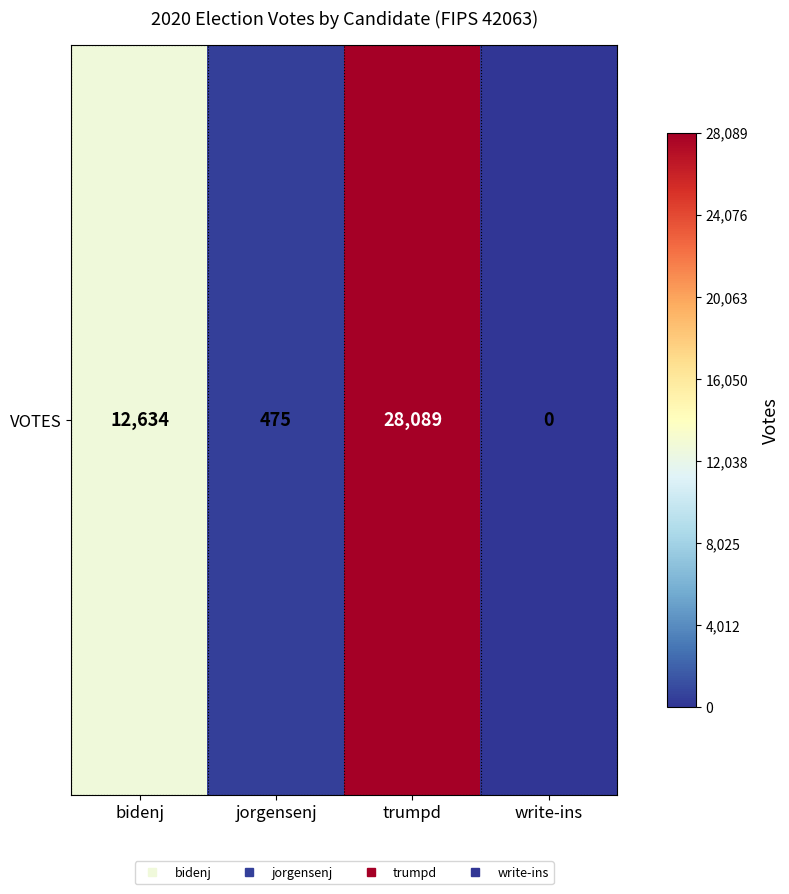

True or false: the data shows 45094 at trumpd.

False